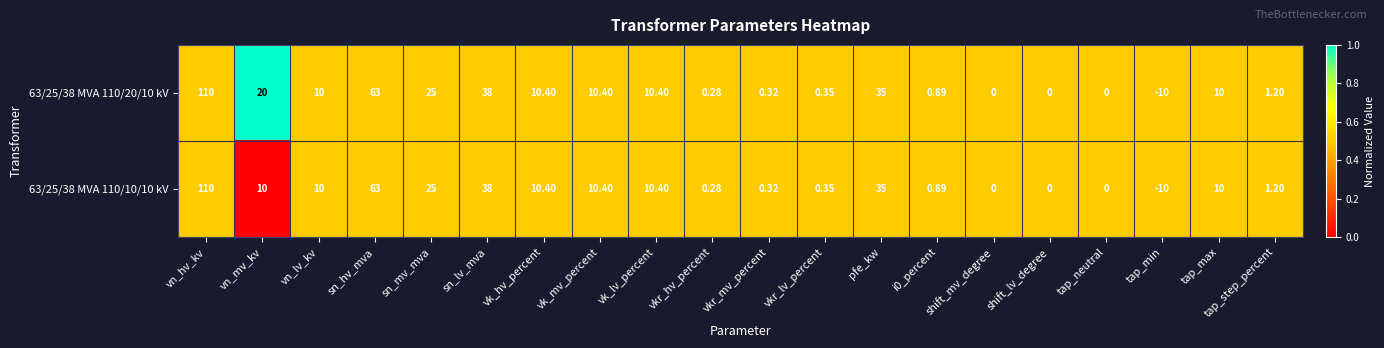

At which category does the chart reach its minimum across all series?

tap_min